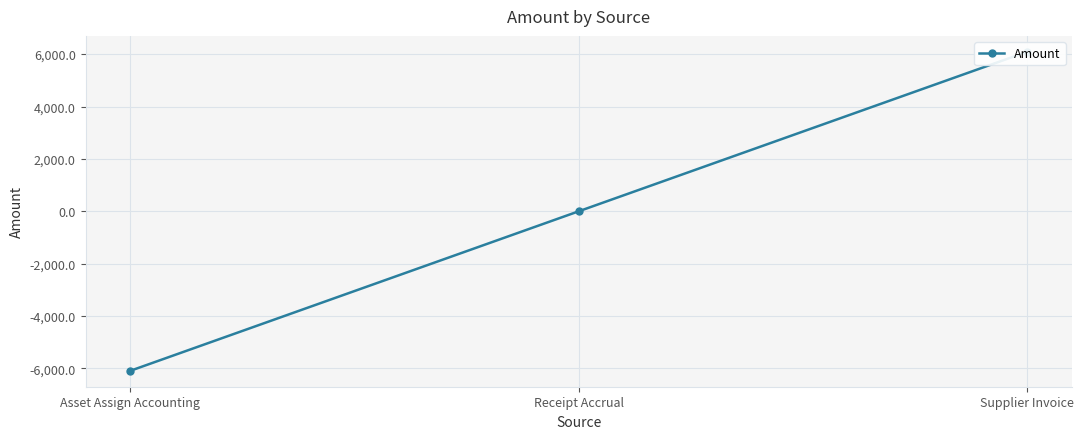

Which label corresponds to the largest value in the chart?

Supplier Invoice